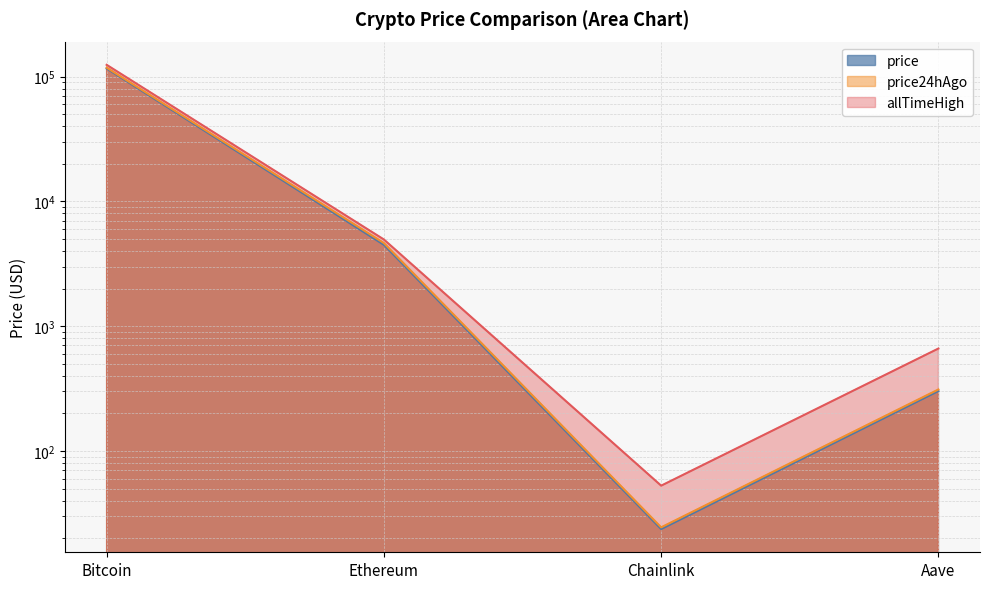

How many distinct data groups are displayed?

3